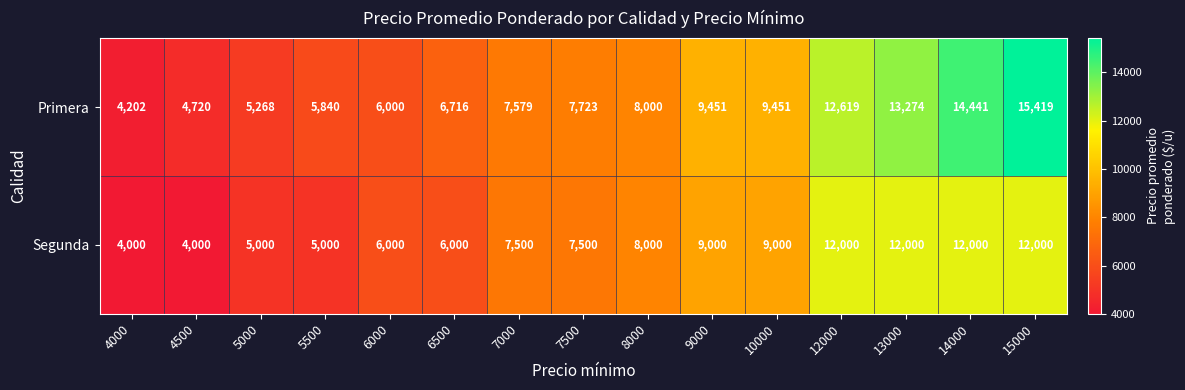

How many data points in Segunda are less than 7500?

6